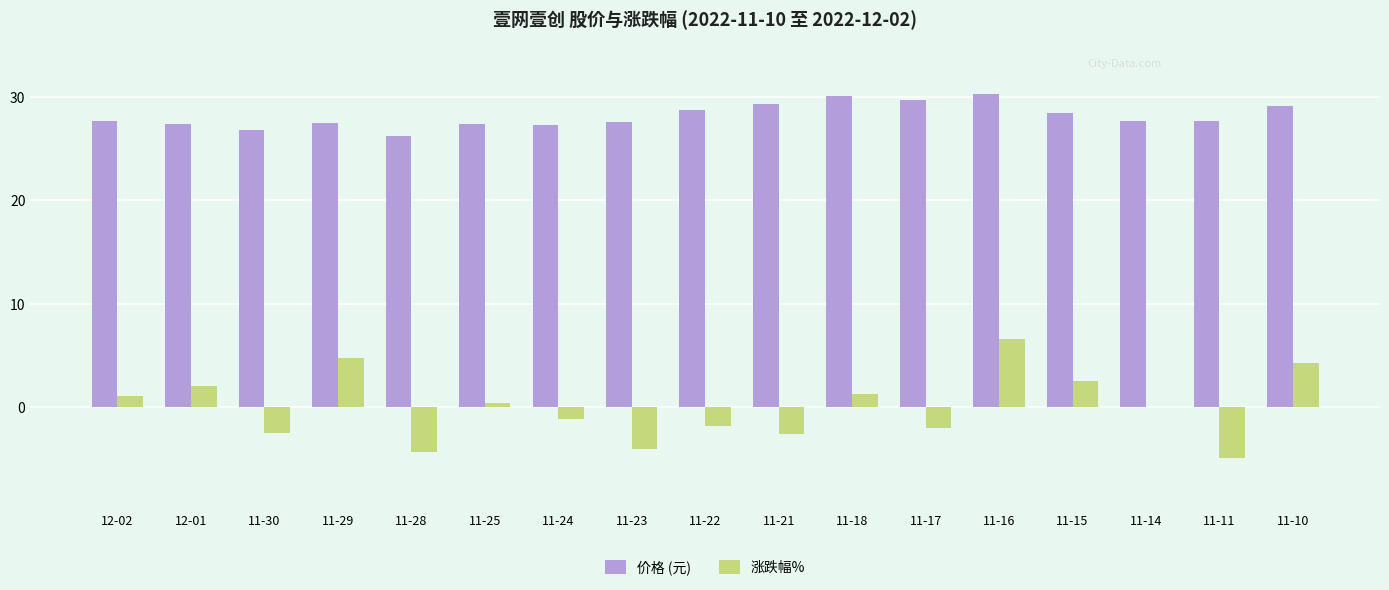

Are the bars horizontal?

No